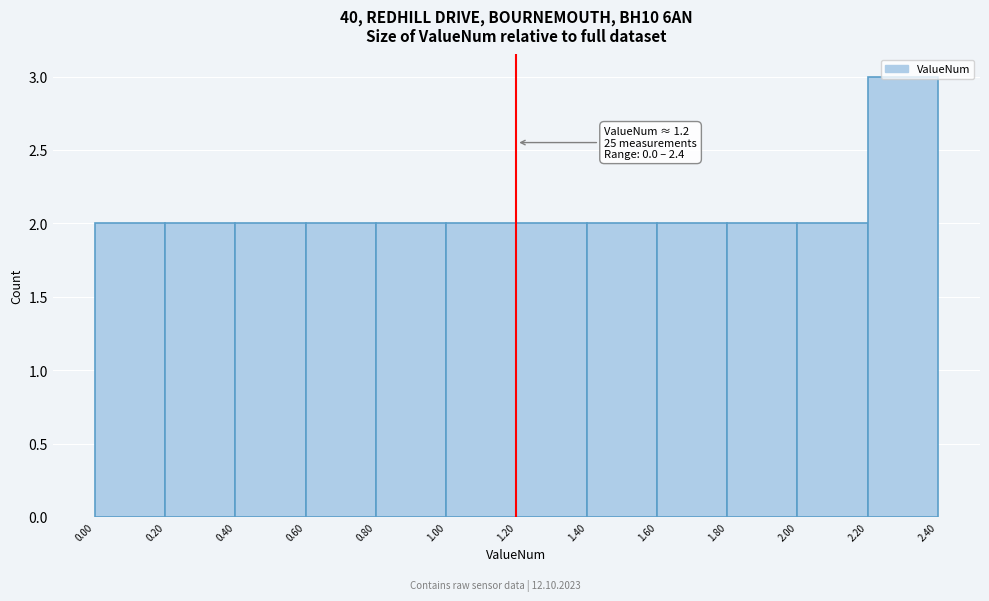

Over which range of the x-axis is the bar tallest?

2.20 to 2.40